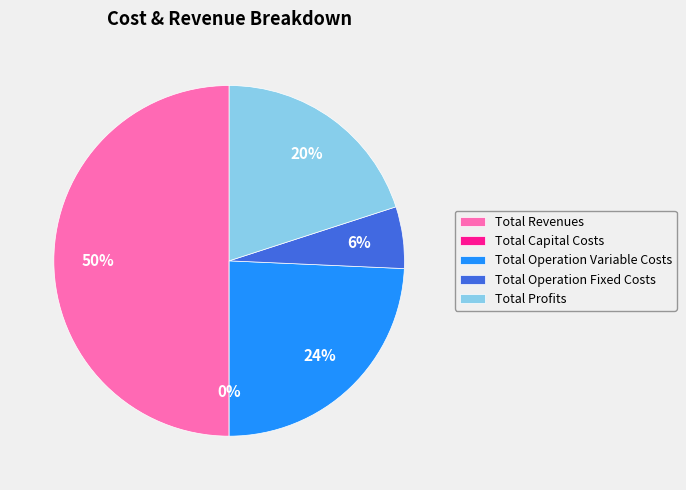

How many slices are in this pie chart?

5